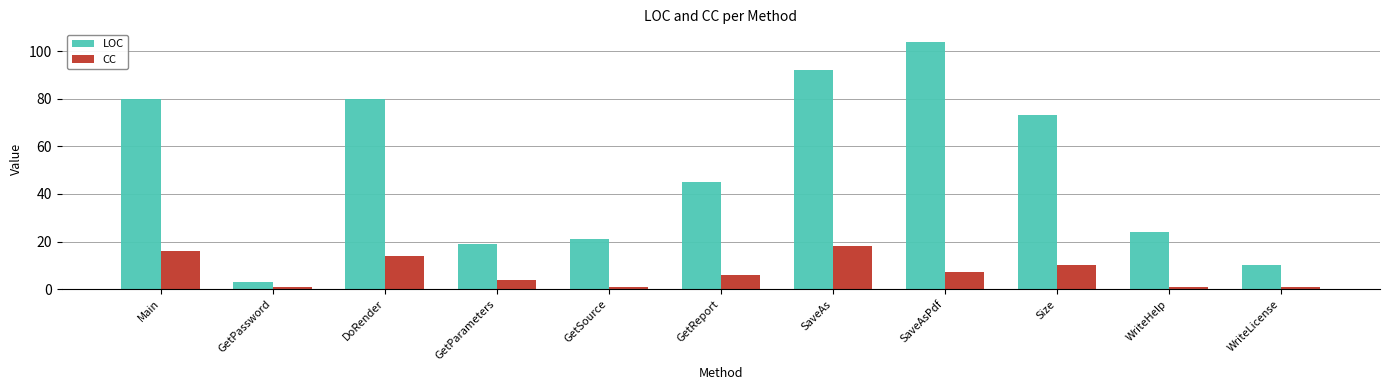

Where is CC nearest to the value 9?

Size